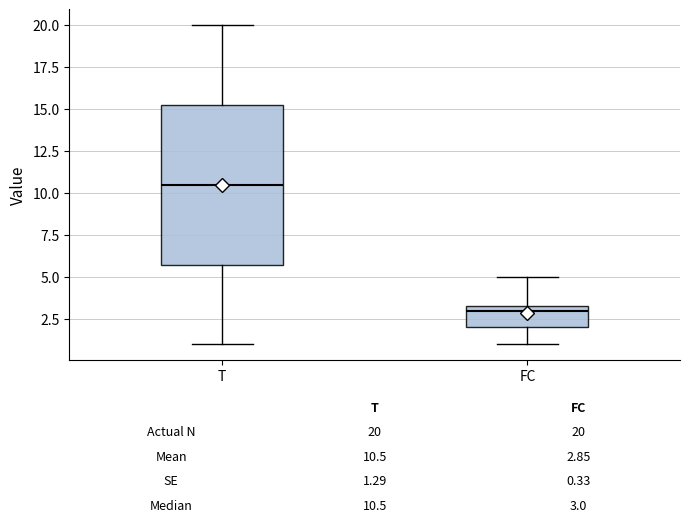

Comparing the boxes themselves (not the whiskers), which one is the tallest?

T